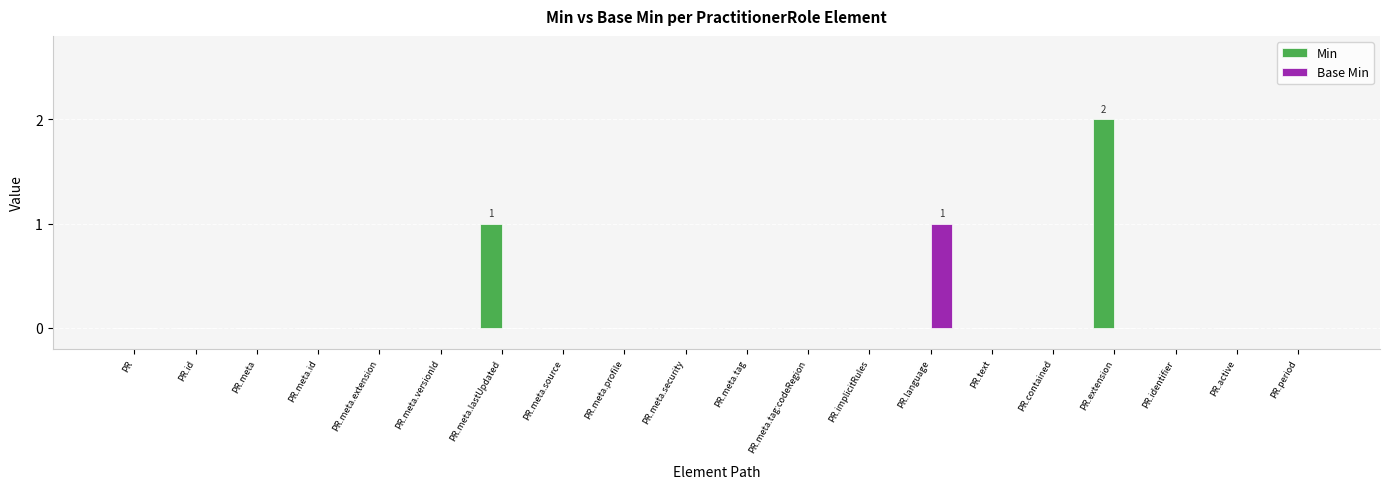

True or false: Base Min has a value of 0 at PR.meta.id.

True